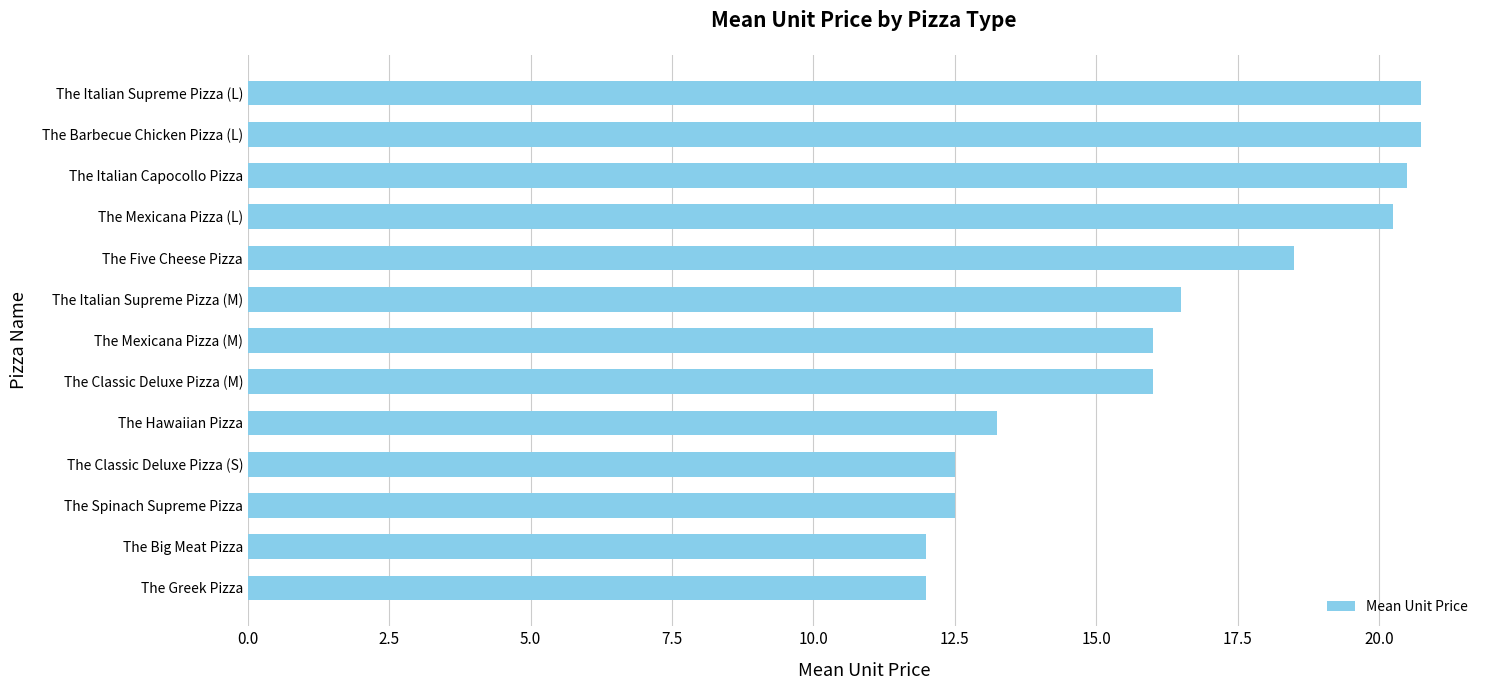

Read the value at The Big Meat Pizza.

12.0